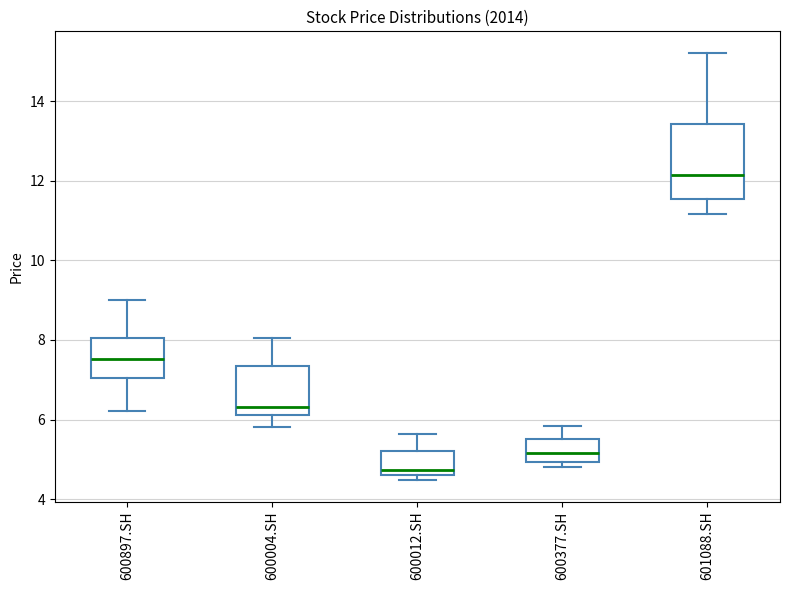

Where is the upper edge of the box for 600377.SH on the y-axis? The values are not printed on the chart, so give them approximately, as read against the axis.

5.6